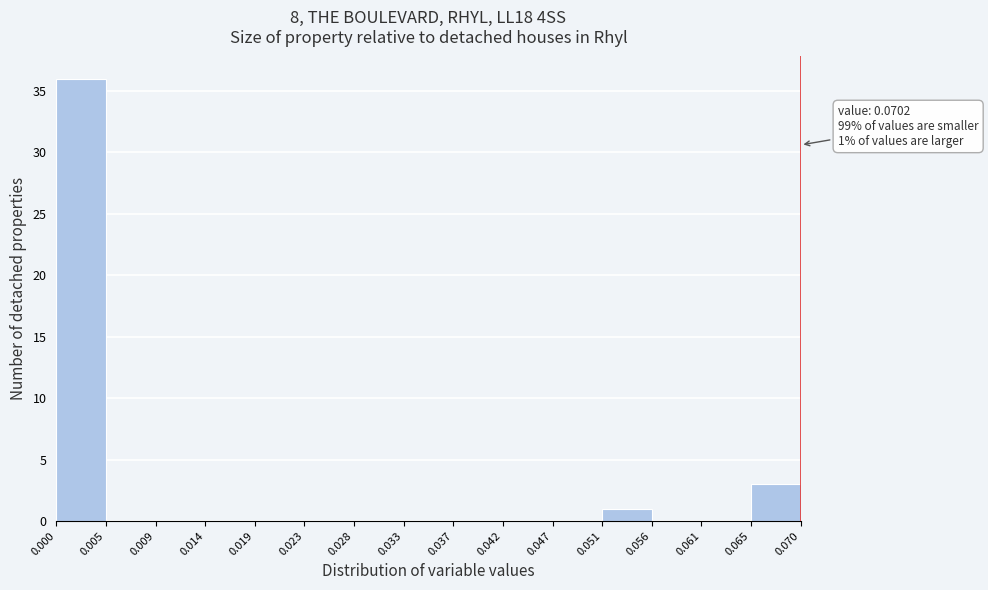

Which range on the x-axis has the tallest bar?

0.000 to 0.005